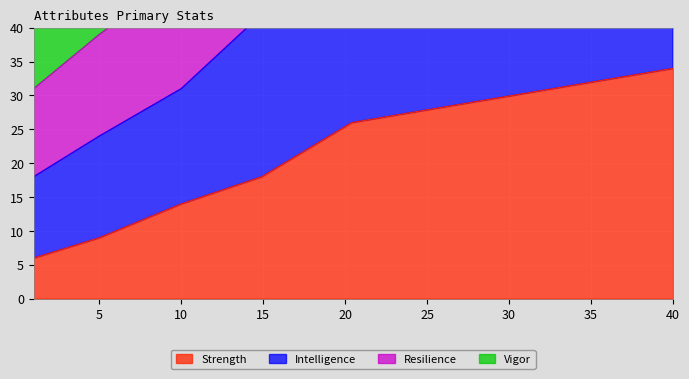

What is the maximum value for Resilience?

99